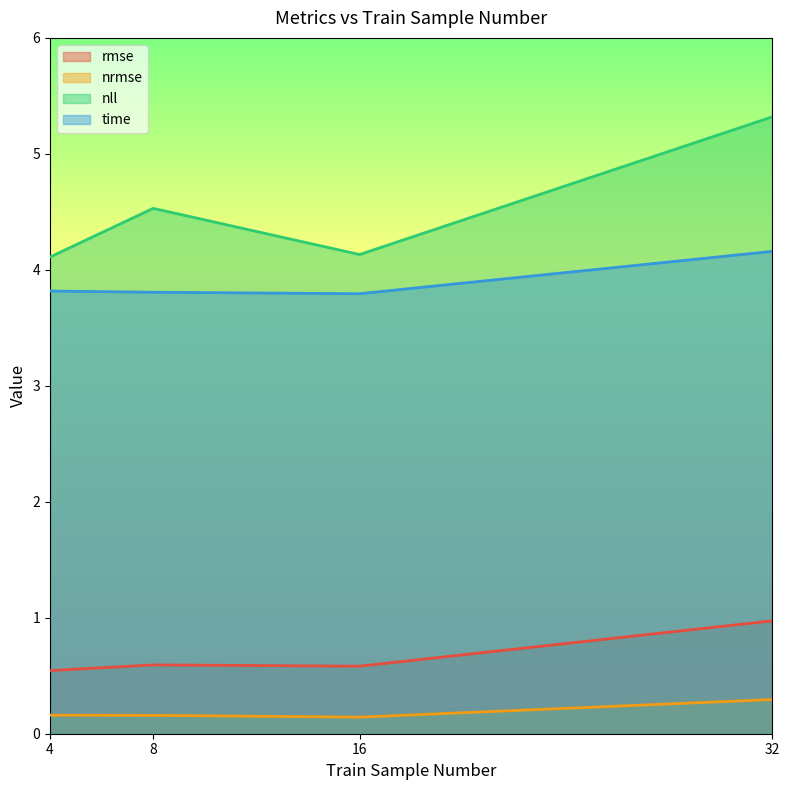

The nrmse series shows 0.1 at 16. True or false?

True